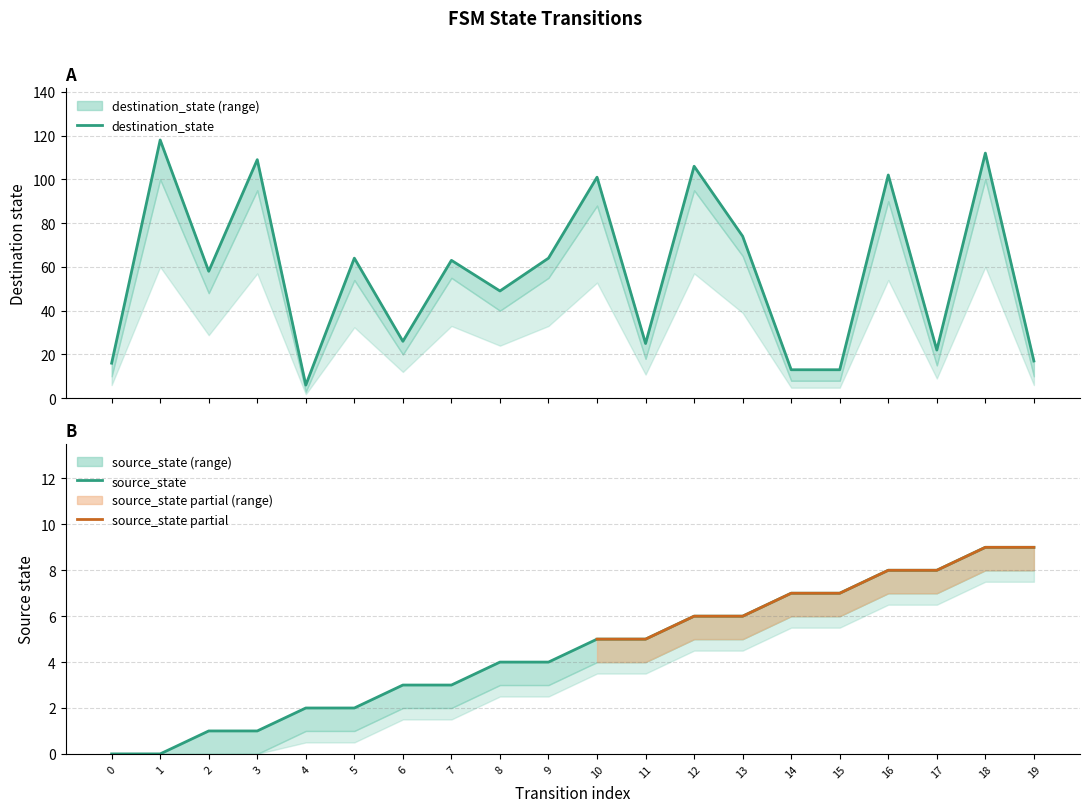

Reading left to right, what are all the values shown in this chart?

source_state: 0=0	1=0	2=1	3=1	4=2	5=2	6=3	7=3	8=4	9=4	10=5	11=5	12=6	13=6	14=7	15=7	16=8	17=8	18=9	19=9
destination_state: 0=16	1=118	2=58	3=109	4=6	5=64	6=26	7=63	8=49	9=64	10=101	11=25	12=106	13=74	14=13	15=13	16=102	17=22	18=112	19=17